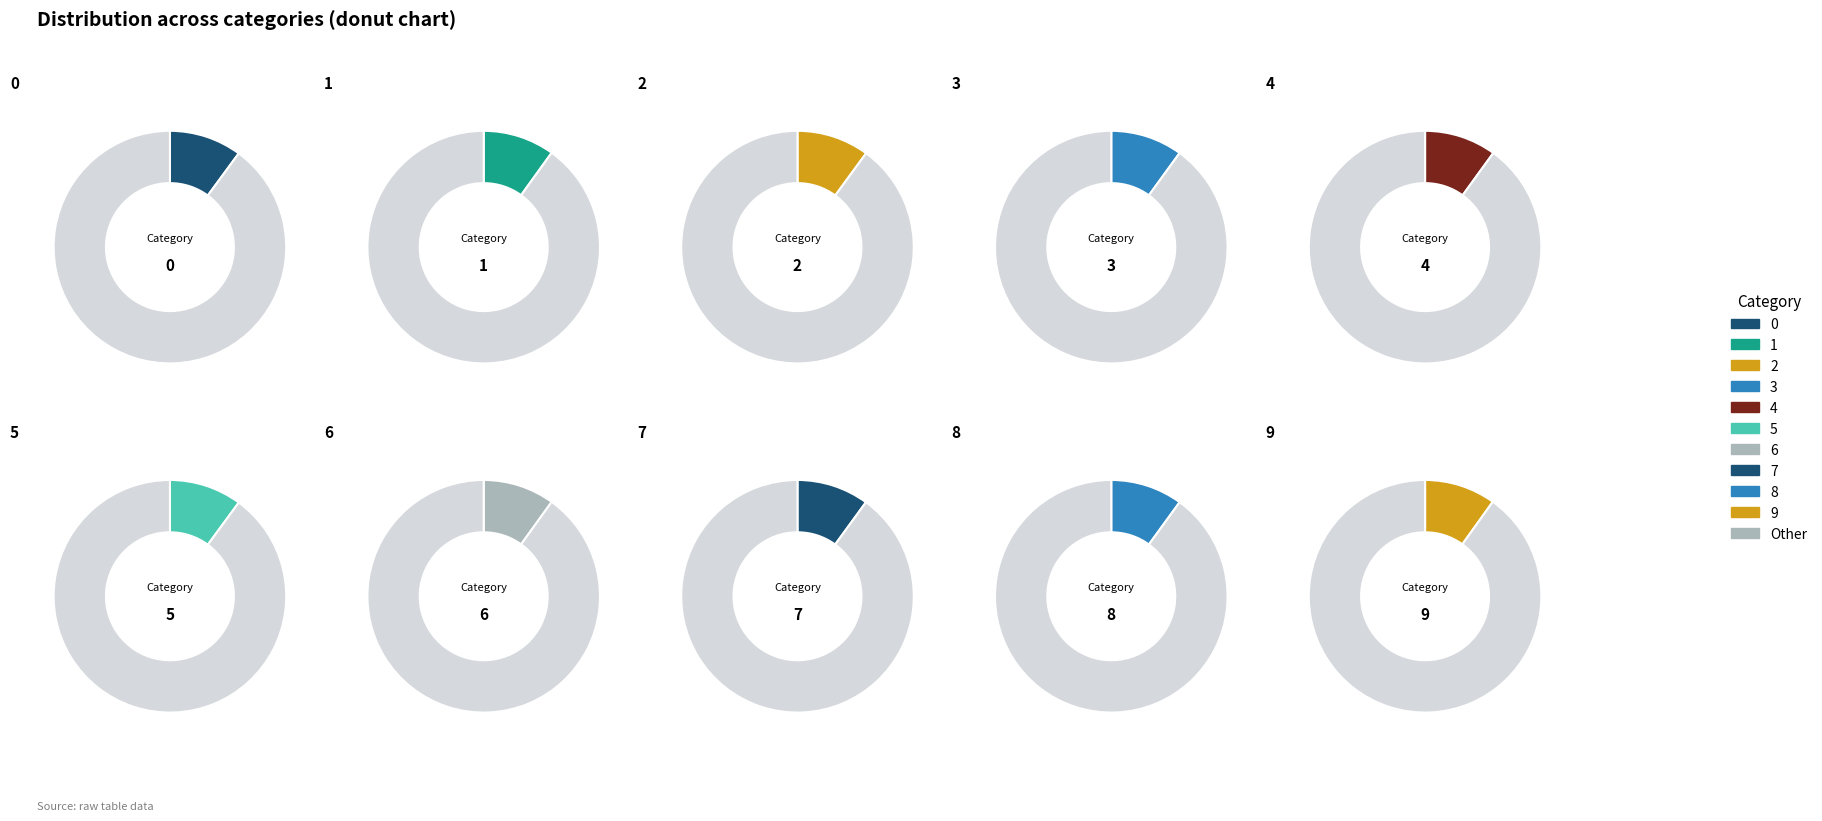

True or false: 7 accounts for 10% of the total.

True